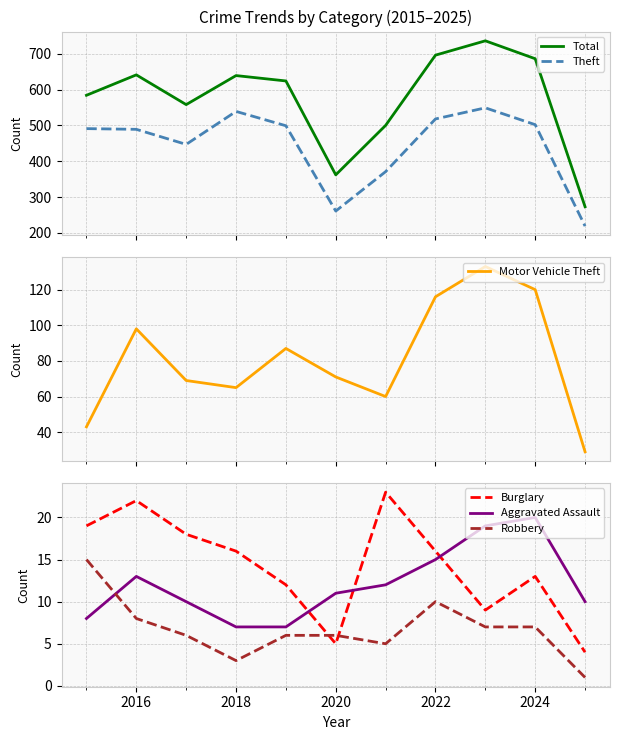

What is the difference between the maximum and second lowest values in the Burglary series?

18